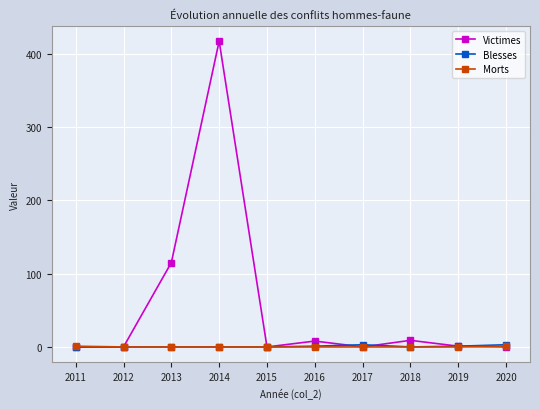

Which series has the largest total across all categories?

Victimes